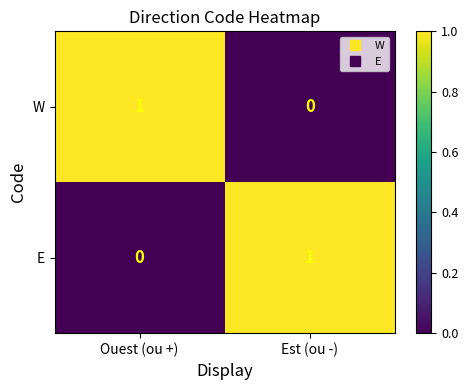

Is the value of W at Ouest (ou +) greater than the value of E at Ouest (ou +)?

Yes